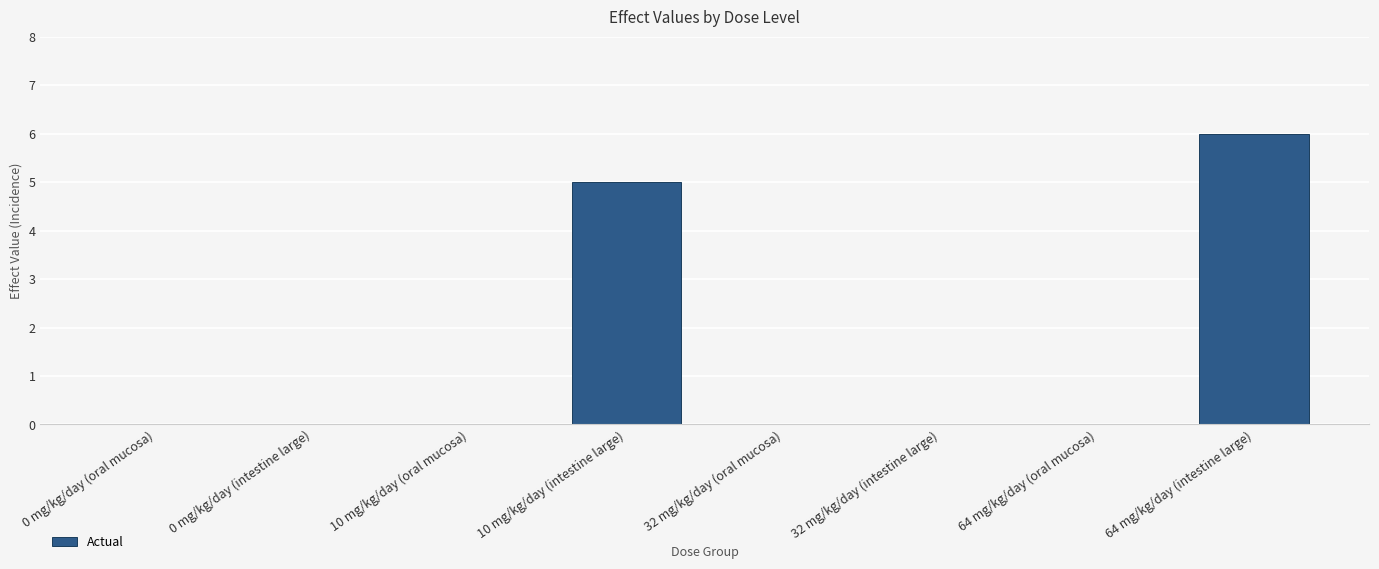

How many values are between 0 and 5?

7